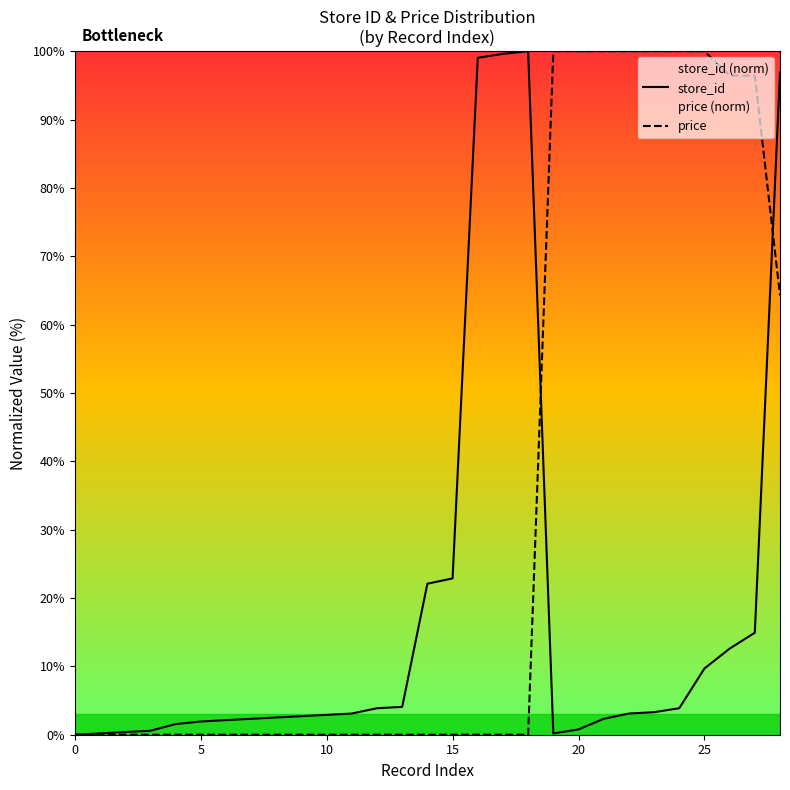

At how many categories does at least one series exceed 26?

13